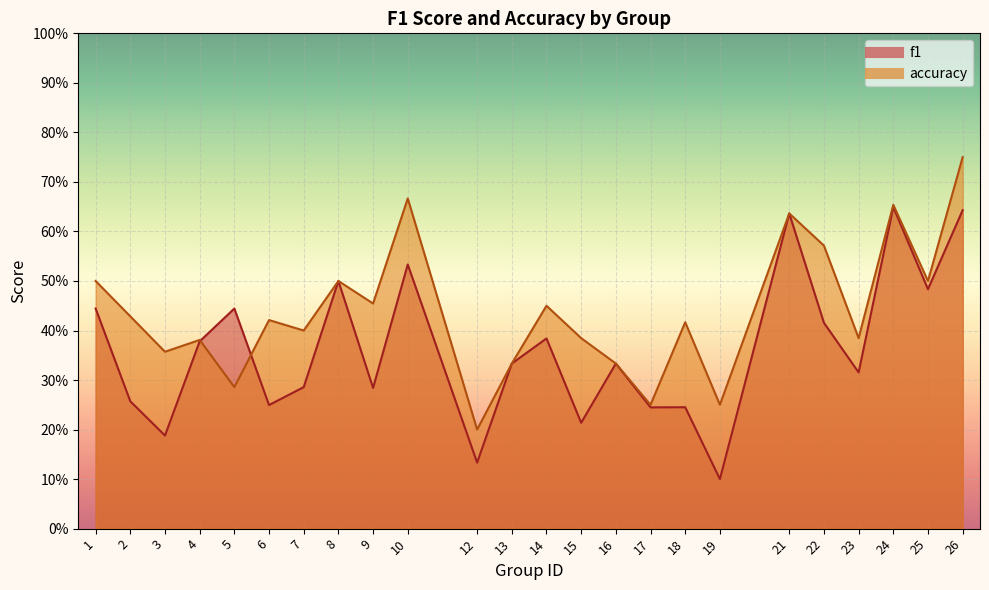

What are all the series names shown in the legend?

f1, accuracy